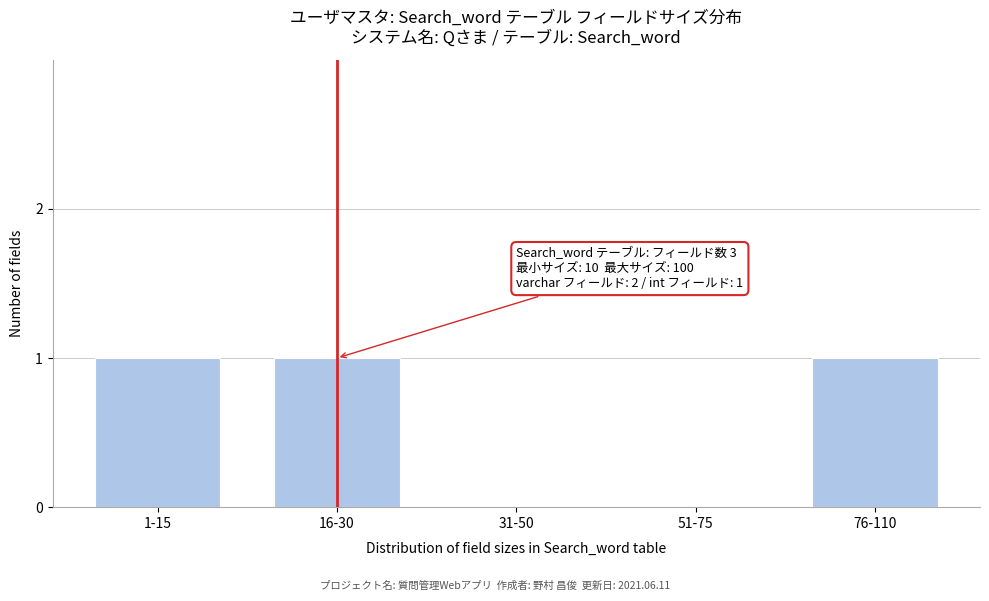

Reading left to right, transcribe all the data shown in this chart.

1-15=1	16-30=1	31-50=0	51-75=0	76-110=1